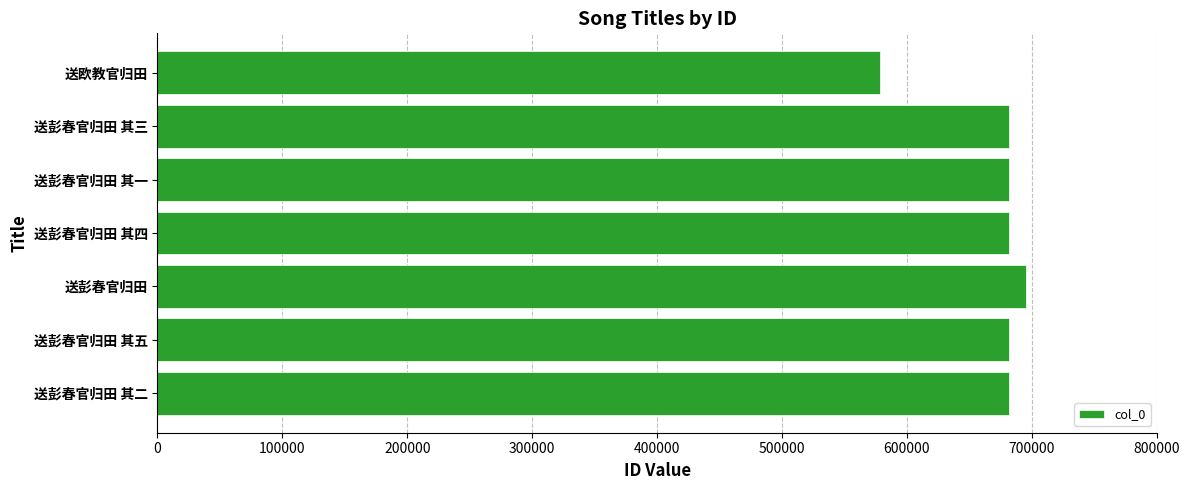

Approximately how many times larger is the value at 送彭春官归田 其一 compared to 送彭春官归田 其三?

1.0